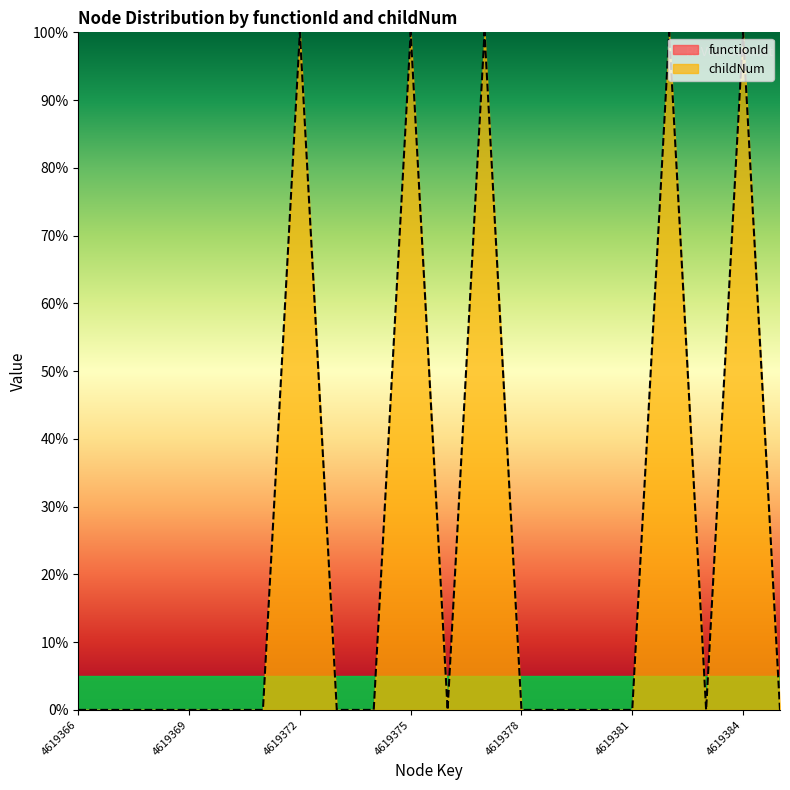

Reading left to right, transcribe all the data shown in this chart.

4619366=0	4619367=0	4619368=0	4619369=0	4619370=0	4619371=0	4619372=100	4619373=0	4619374=0	4619375=100	4619376=0	4619377=100	4619378=0	4619379=0	4619380=0	4619381=0	4619382=100	4619383=0	4619384=100	4619385=0